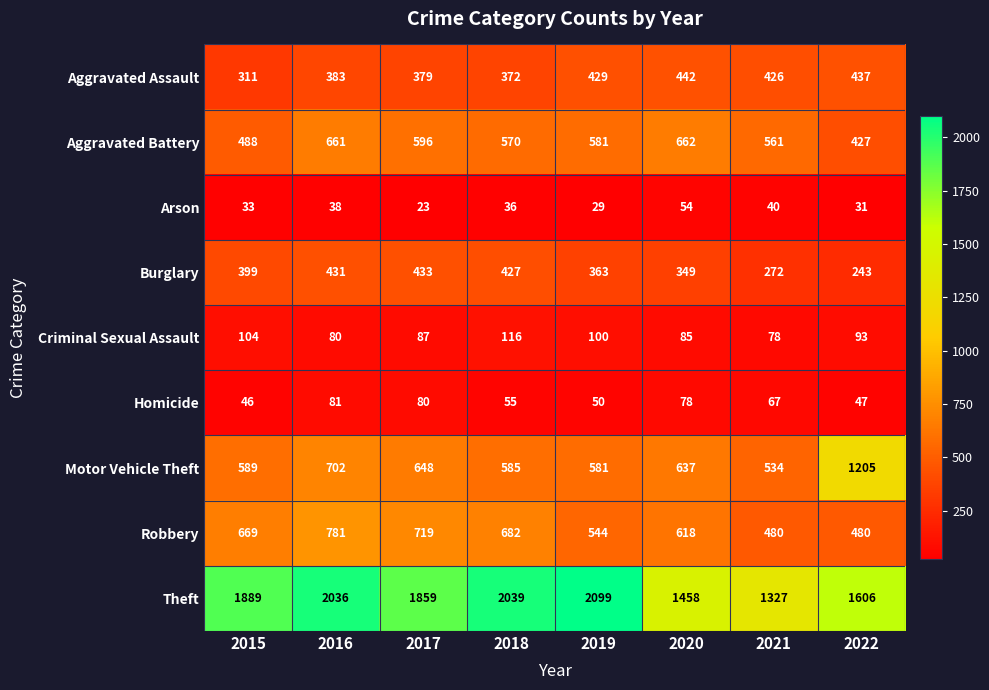

What is the average value of the Motor Vehicle Theft series?

685